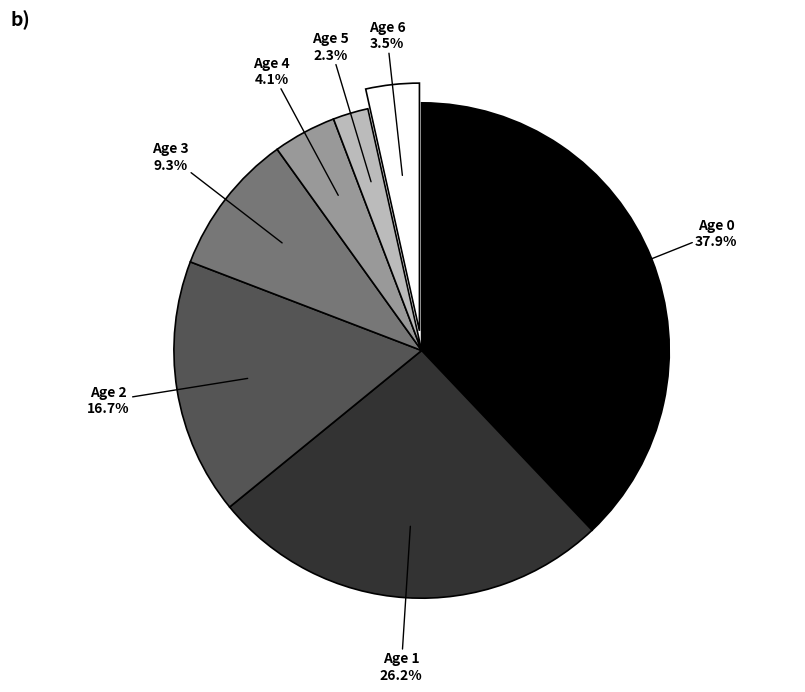

What is the ratio of the value at Age 2 to the value at Age 3?

1.8